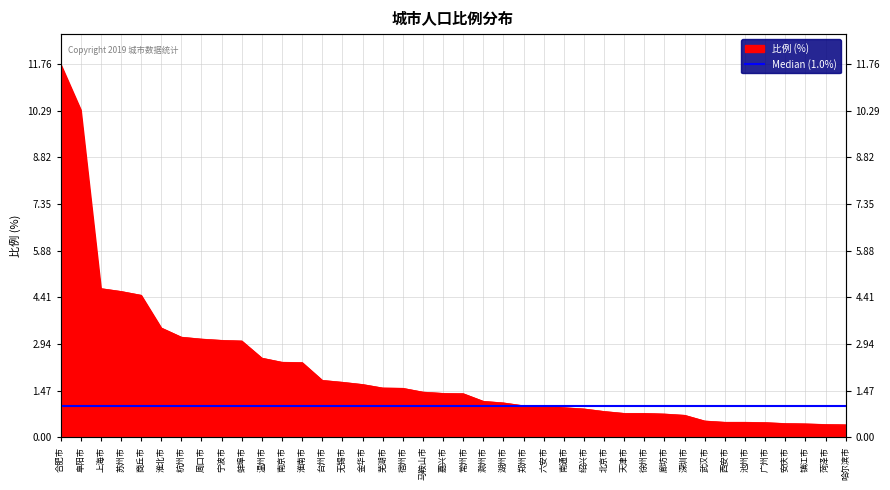

What is the sum of all values?

84.9